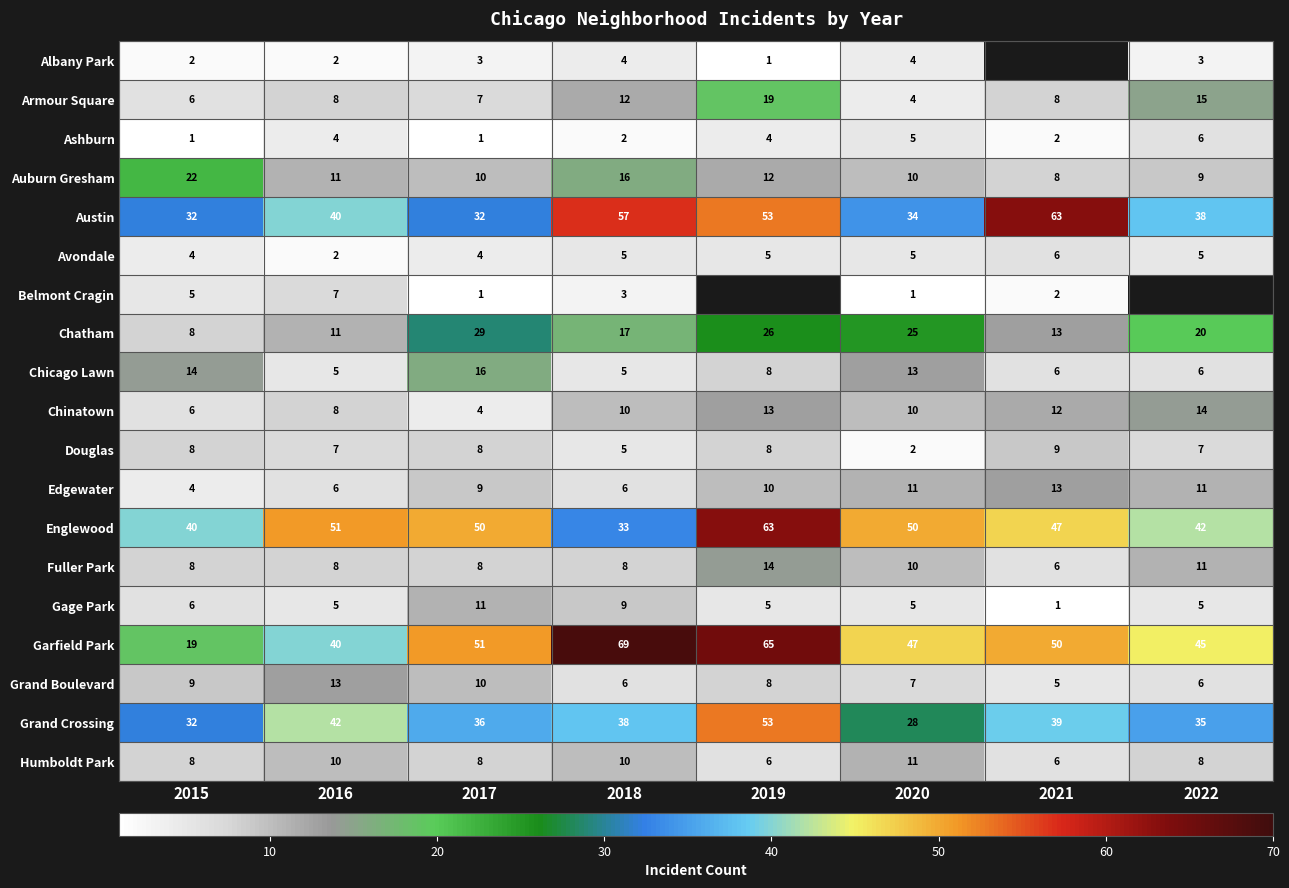

What is the difference between the highest and lowest values at 2015?

39